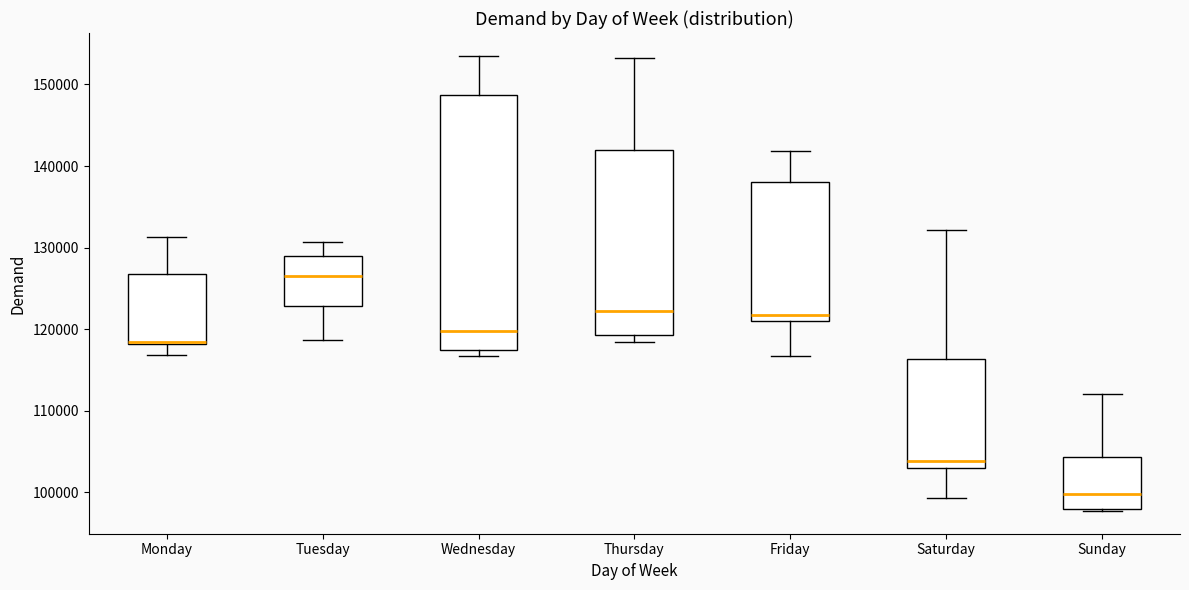

Where does the median line of the box for Saturday sit on the y-axis? The values are not printed on the chart, so give them approximately, as read against the axis.

104000